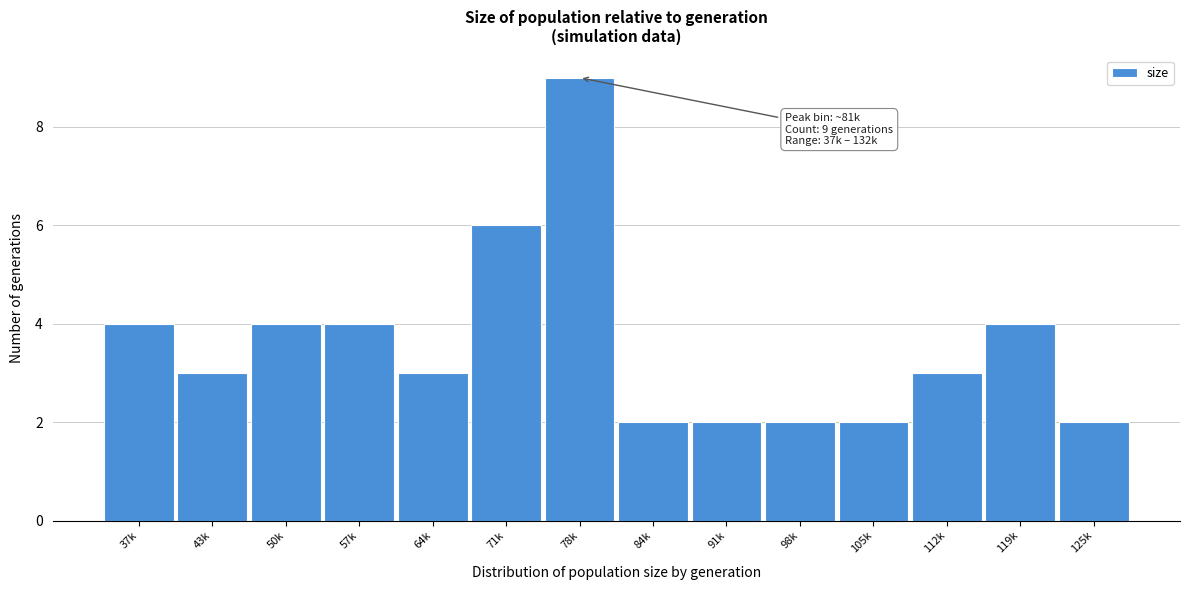

Reading left to right, transcribe all the data shown in this chart.

37k=4	43k=3	50k=4	57k=4	64k=3	71k=6	78k=9	84k=2	91k=2	98k=2	105k=2	112k=3	119k=4	125k=2